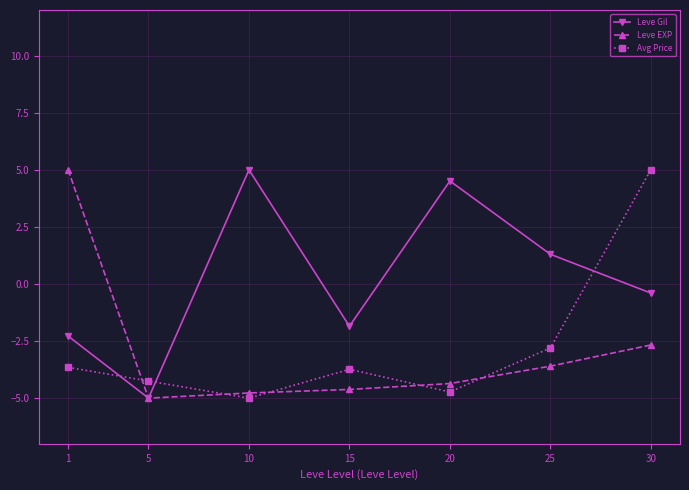

At 10, list the series in order from largest to smallest.

Leve Gil, Leve EXP, Avg Price